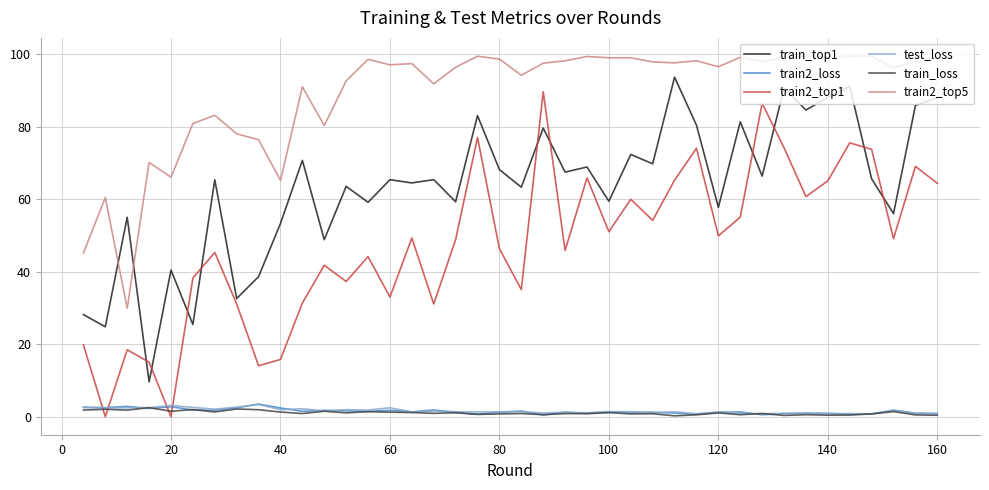

Which series has the largest total across all categories?

train2_top5